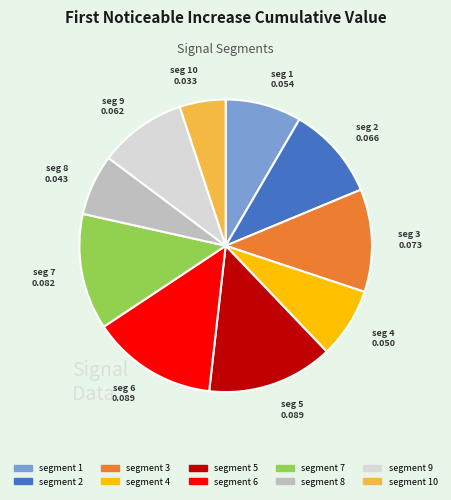

Is there a majority slice in this chart?

No